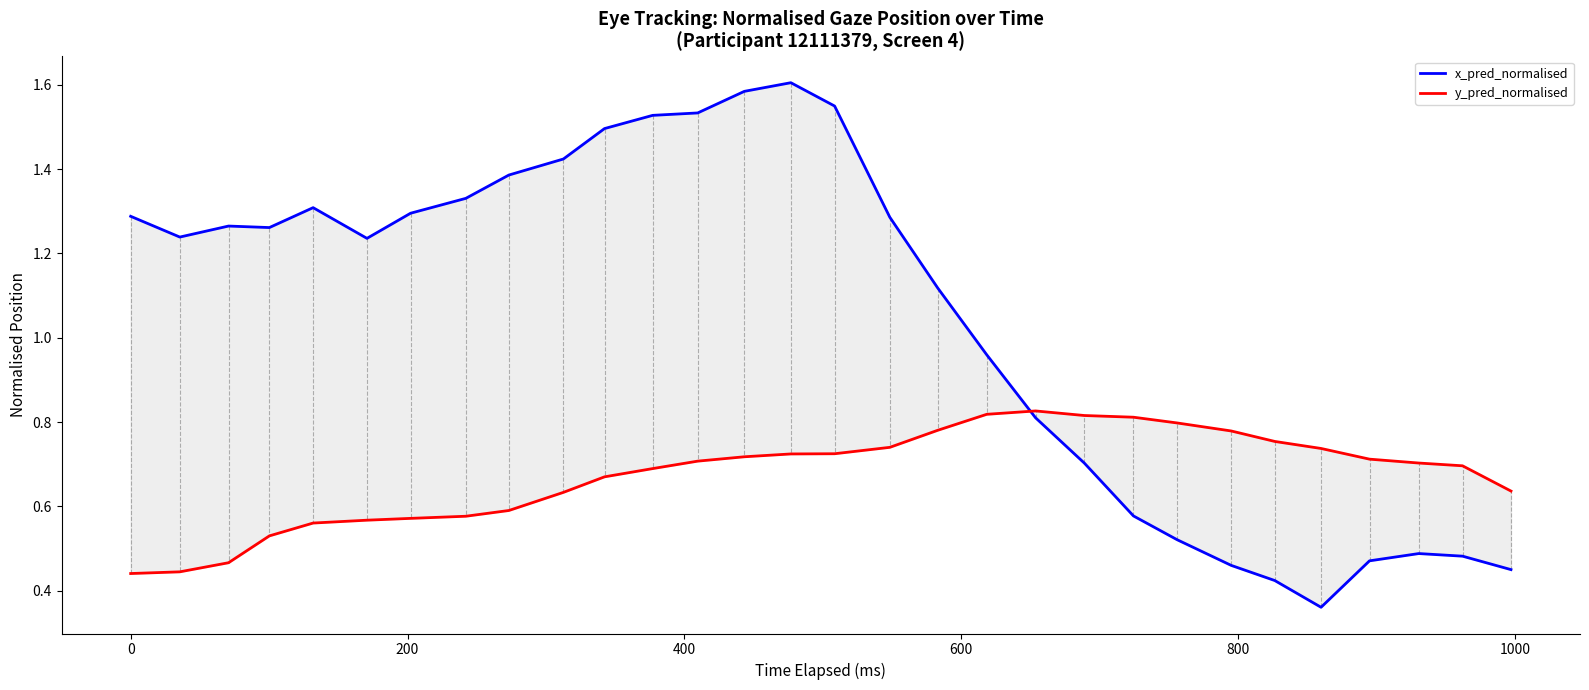

How many interior local peaks does the y_pred_normalised series have?

1